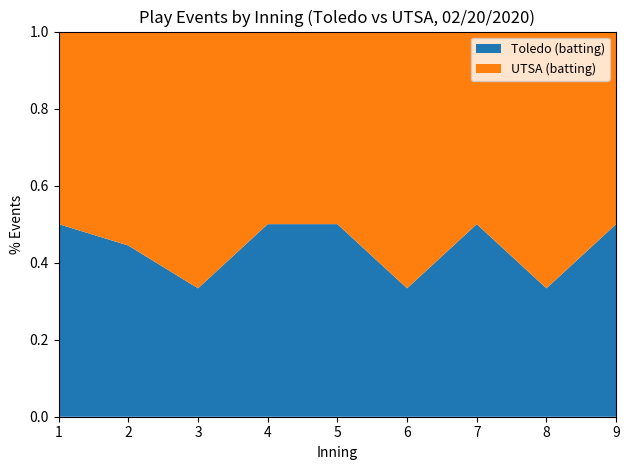

The value of Toledo (batting) at 5 is 0.7. True or false?

False